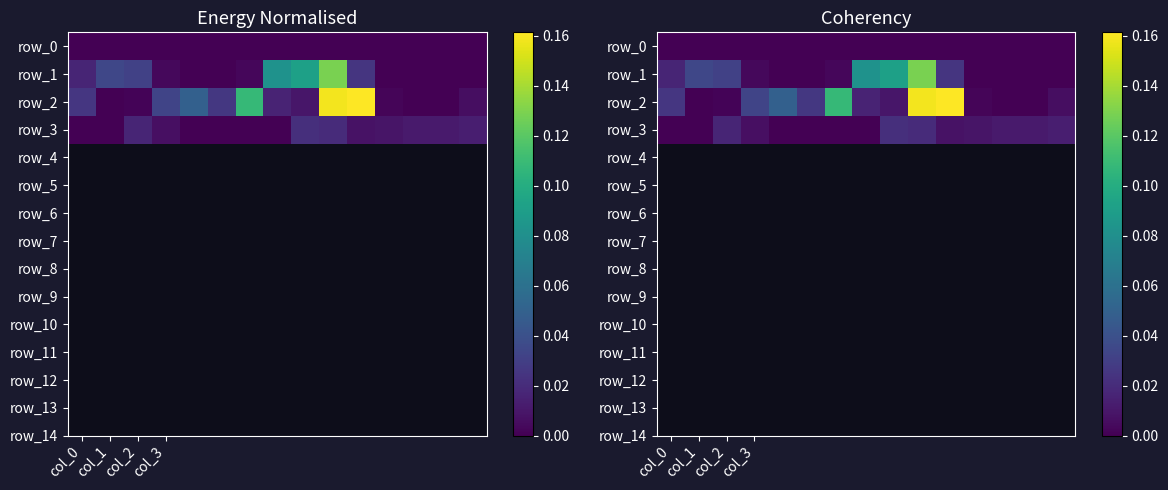

What is the difference between the second highest and minimum values in the row_1 series?

0.1